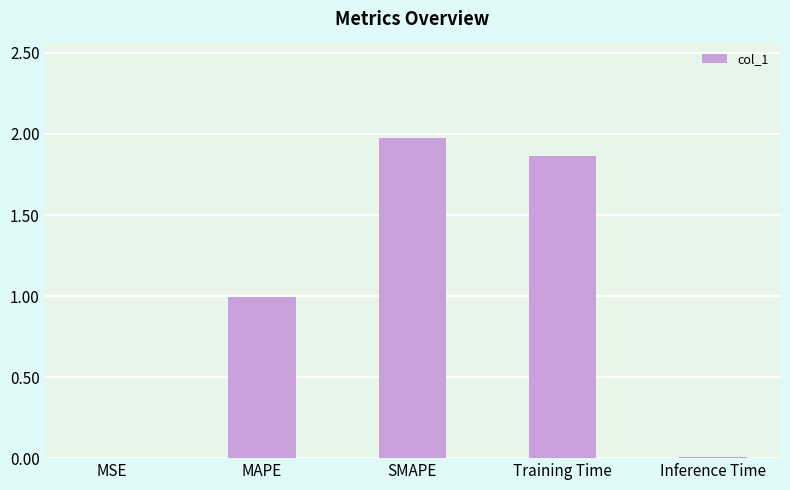

What is the maximum value shown in the chart?

2.0